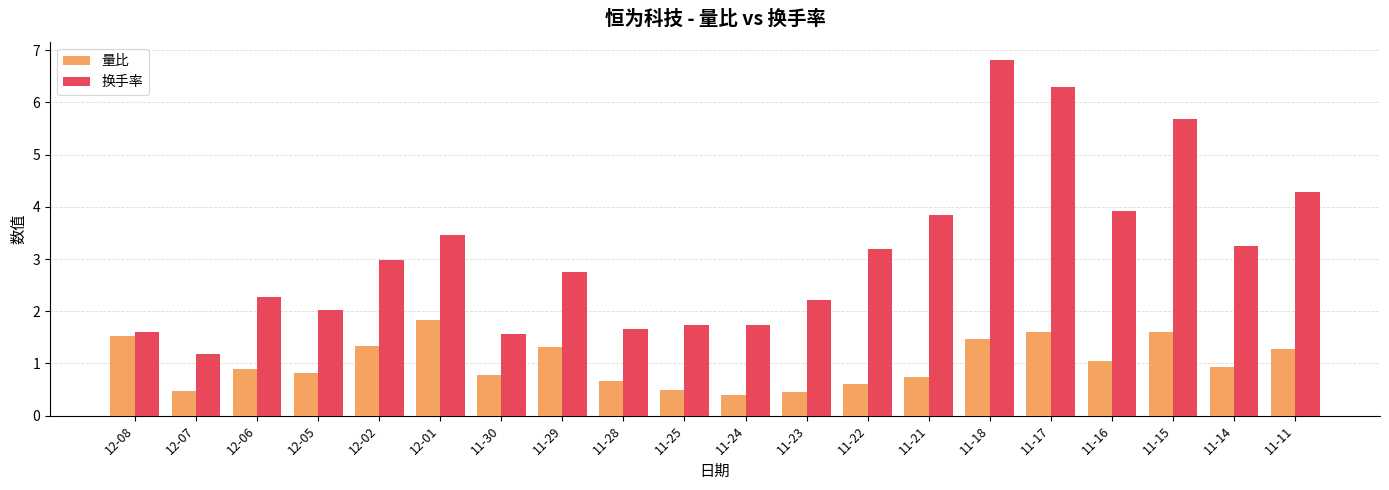

What are all the series names shown in the legend?

量比, 换手率